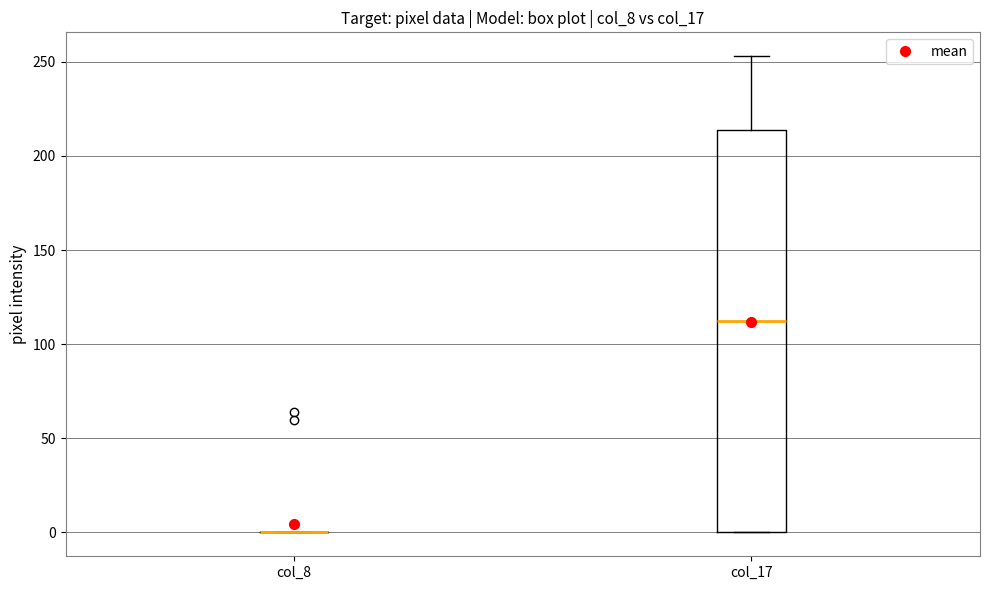

Reading left to right, transcribe this box plot: for each box, give where its median line is, the range the box spans, and where its two whiskers end, as read against the y-axis. The values are not printed on the chart, so give them approximately, as read against the axis.

col_8: box collapsed to a line at 0, whiskers 0 to 0
col_17: median 115, box 0 to 215, whiskers 0 to 255